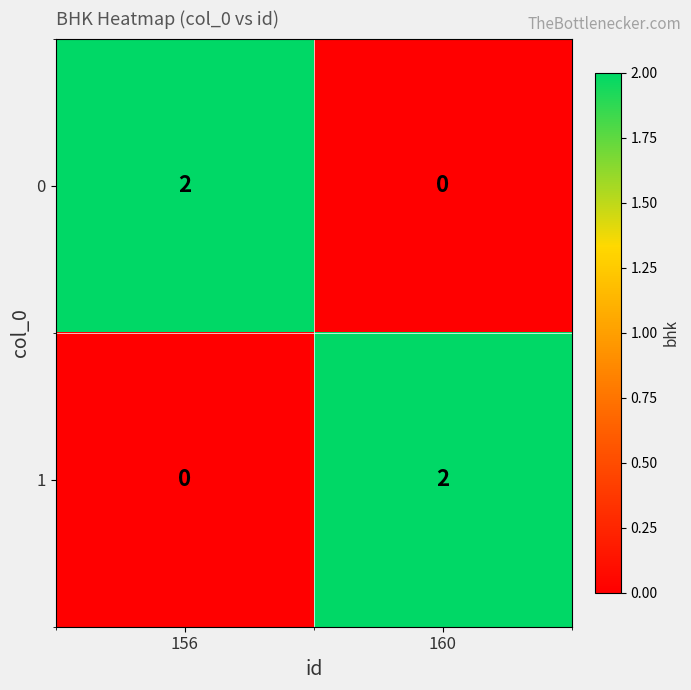

Is the value of 0 at 160 greater than the value of 1 at 160?

No